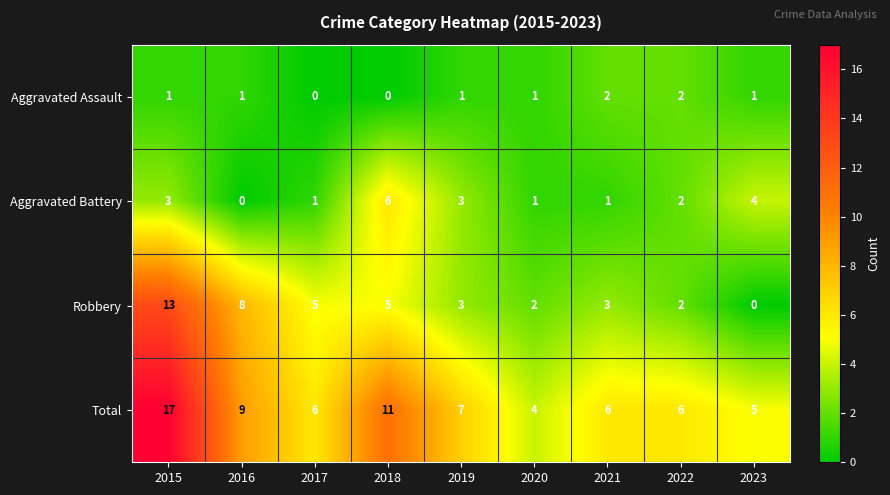

How many series are shown in this chart?

4